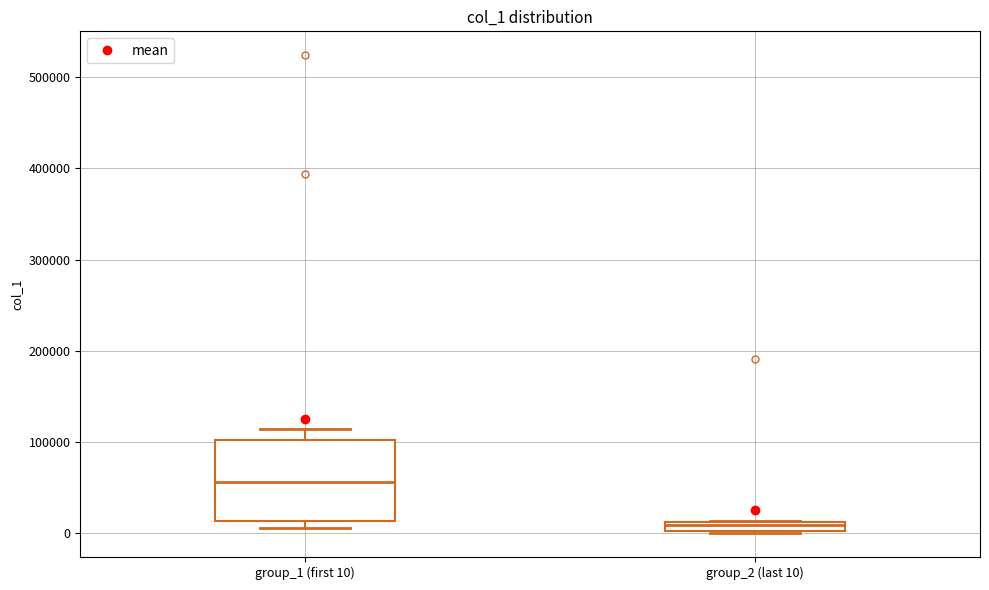

Which box's median line is the lowest?

group_2 (last 10)